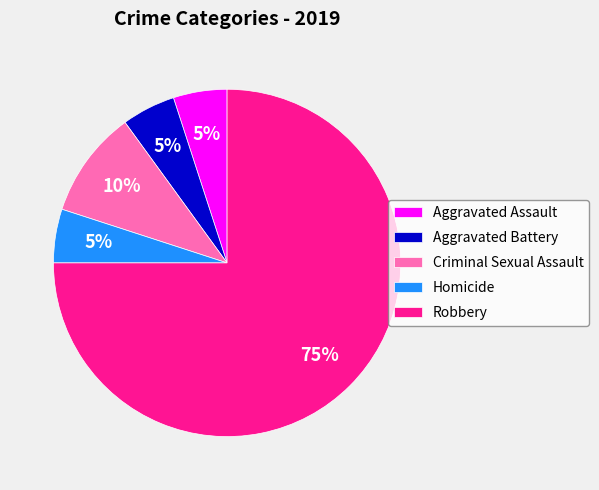

Approximately how many times larger is the value at Robbery compared to Homicide?

15.0